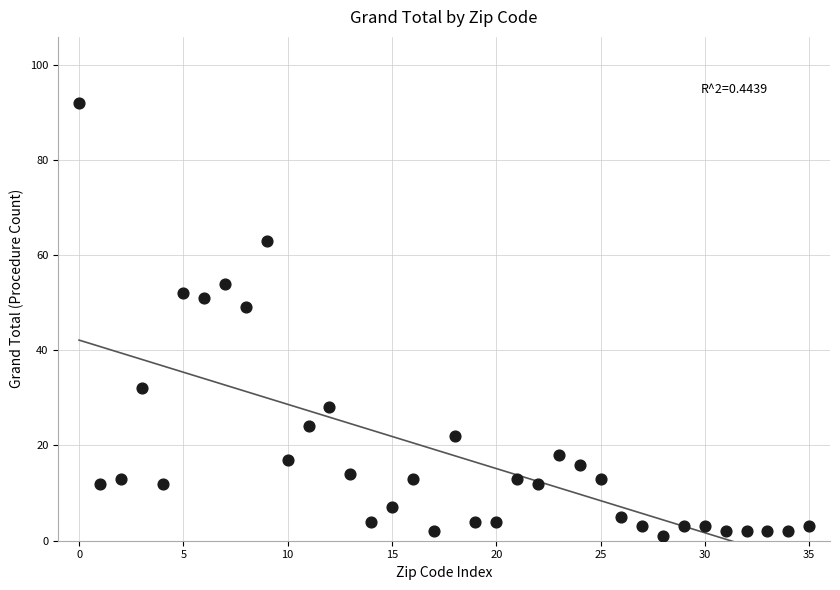

What Y value in the scatter plot is closest to 46?

49